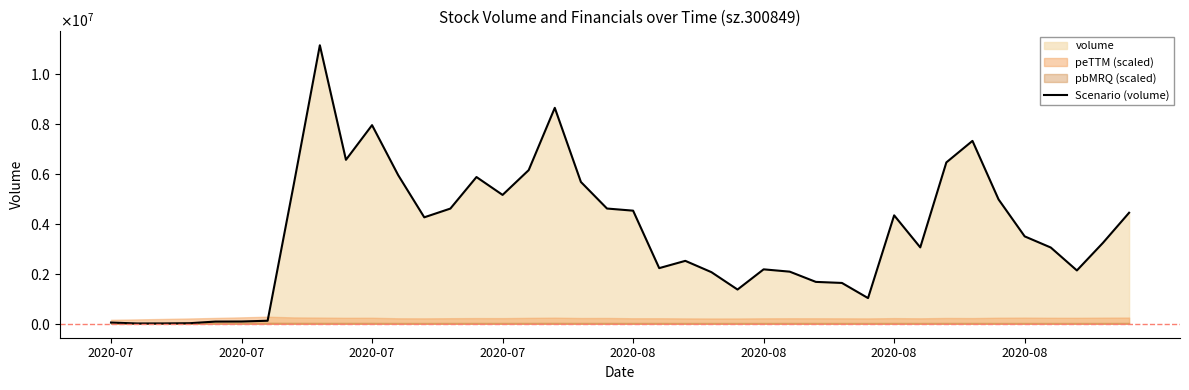

How many data points are less than 3504317?

20